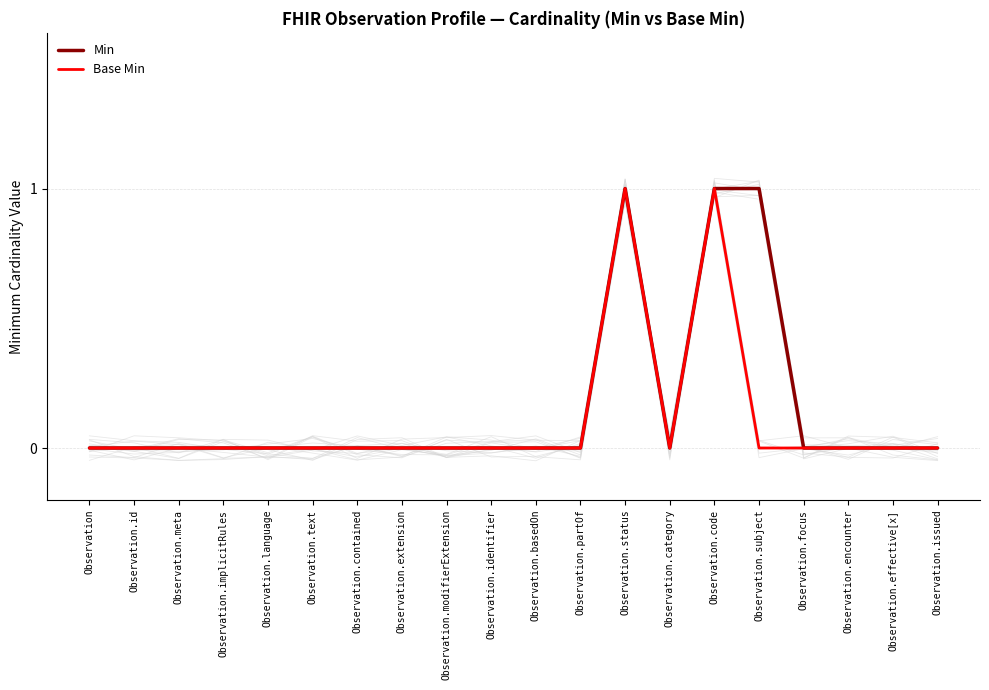

How many interior local peaks does the Base Min series have?

2